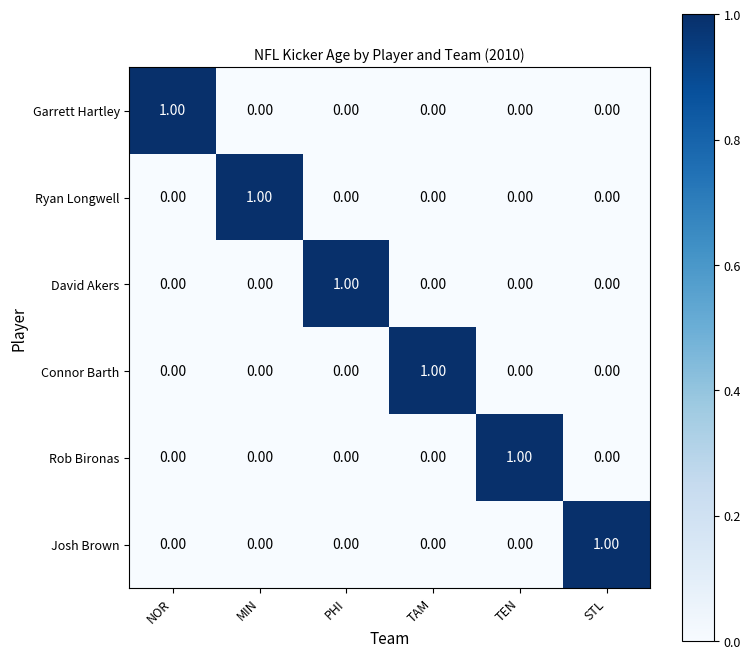

What is the total value across all series at PHI?

1